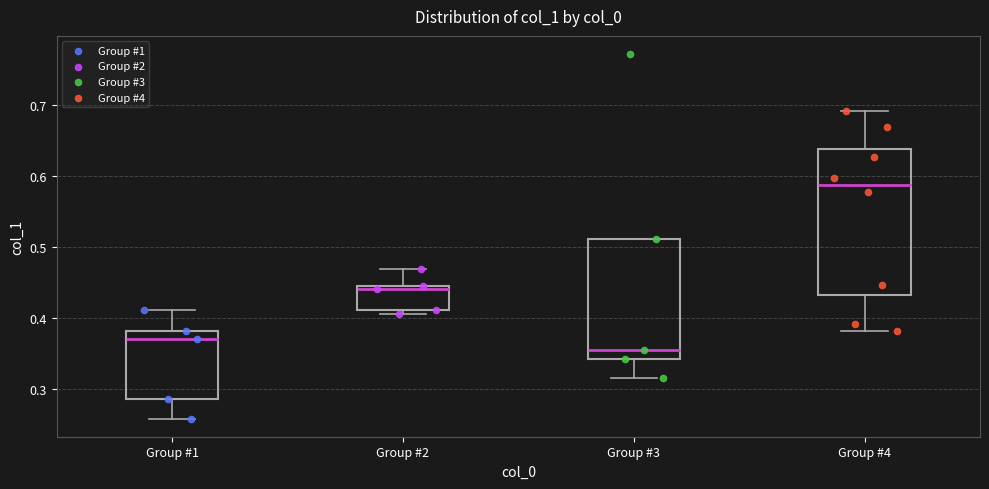

Where is the lower edge of the box for Group #1 on the y-axis? The values are not printed on the chart, so give them approximately, as read against the axis.

0.29